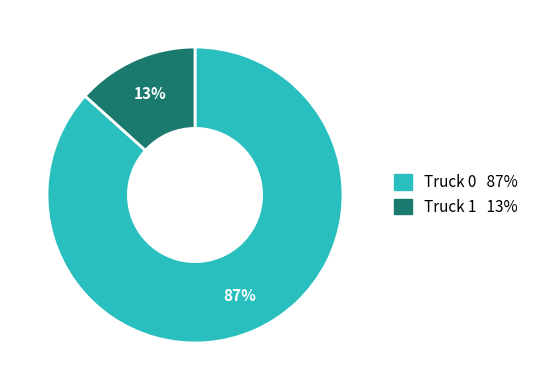

How many segments does this pie chart have?

2